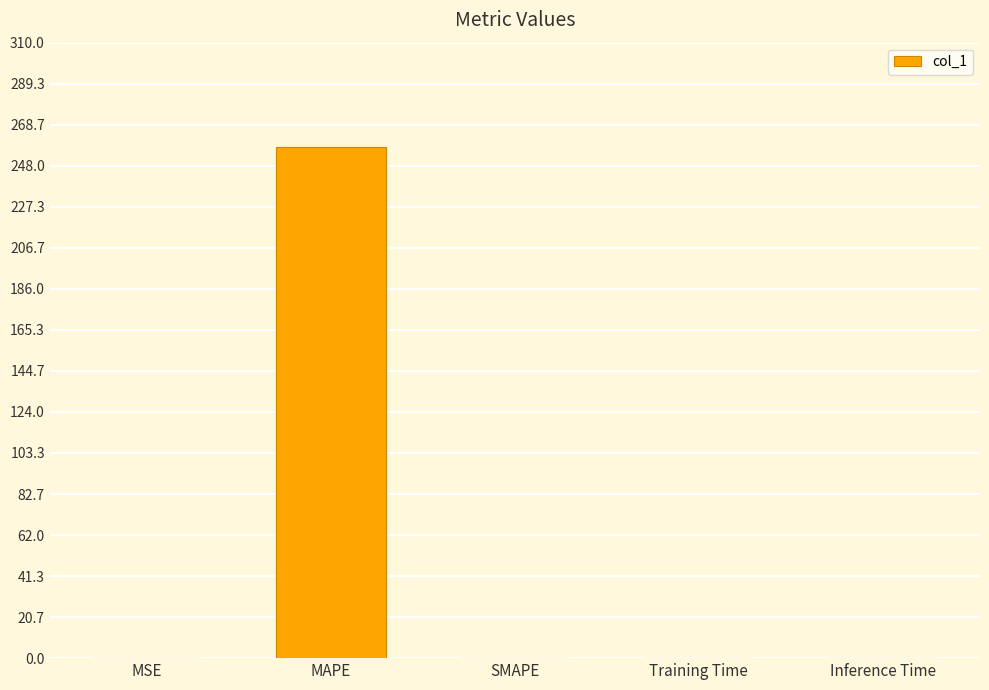

What is the sum of all values?

257.4